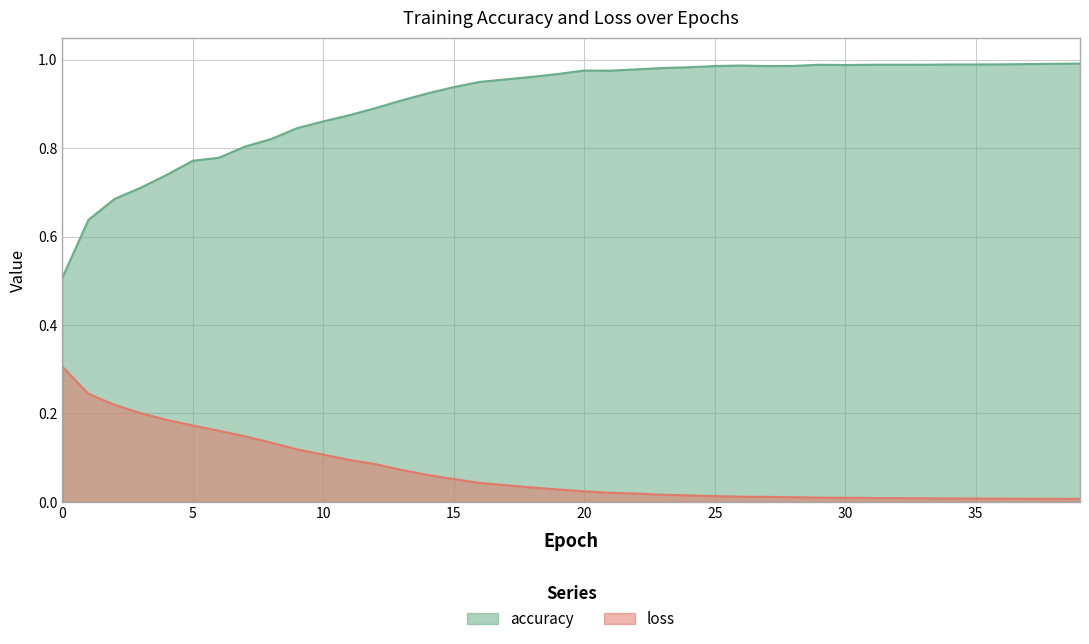

Reading left to right, list all the values displayed in this chart.

loss: 0.3	0.2	0.2	0.2	0.2	0.2	0.2	0.1	0.1	0.1	0.1	0.1	0.1	0.1	0.1	0.1	0.0	0.0	0.0	0.0	0.0	0.0	0.0	0.0	0.0	0.0	0.0	0.0	0.0	0.0	0.0	0.0	0.0	0.0	0.0	0.0	0.0	0.0	0.0	0.0
accuracy: 0.5	0.6	0.7	0.7	0.7	0.8	0.8	0.8	0.8	0.8	0.9	0.9	0.9	0.9	0.9	0.9	1.0	1.0	1.0	1.0	1.0	1.0	1.0	1.0	1.0	1.0	1.0	1.0	1.0	1.0	1.0	1.0	1.0	1.0	1.0	1.0	1.0	1.0	1.0	1.0